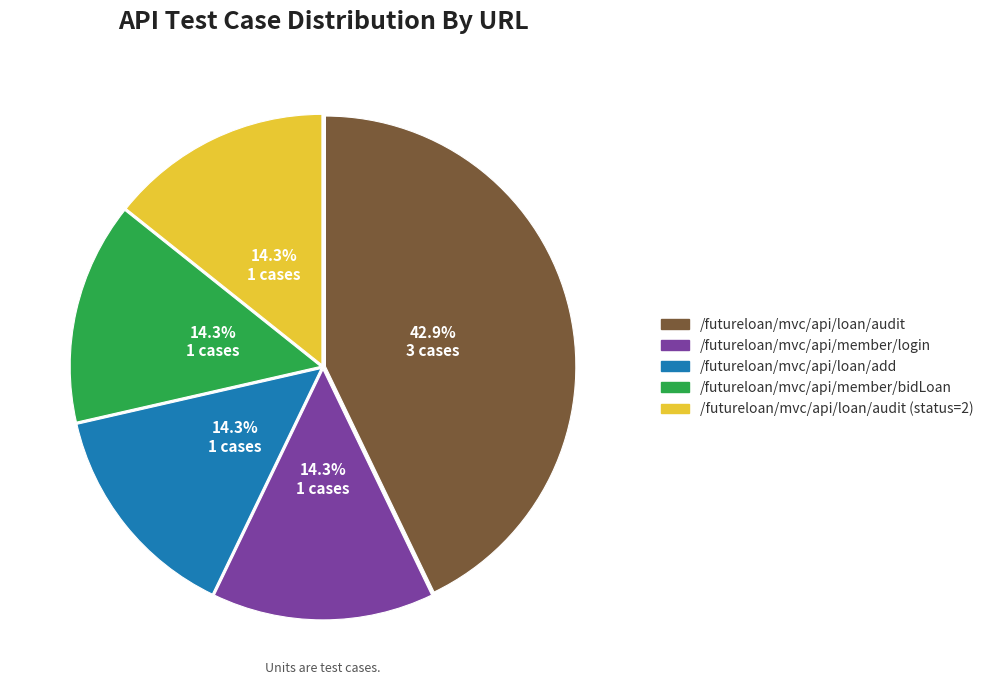

Is there a majority slice in this chart?

No